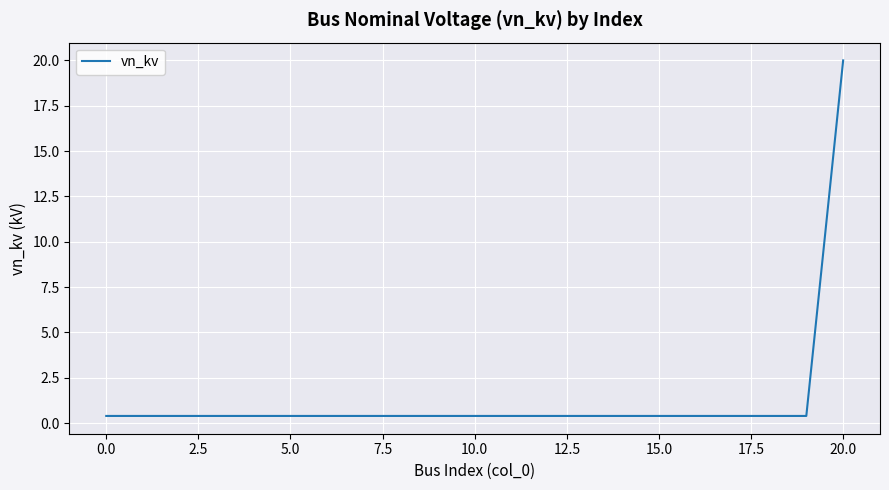

What is the greatest value displayed?

20.0